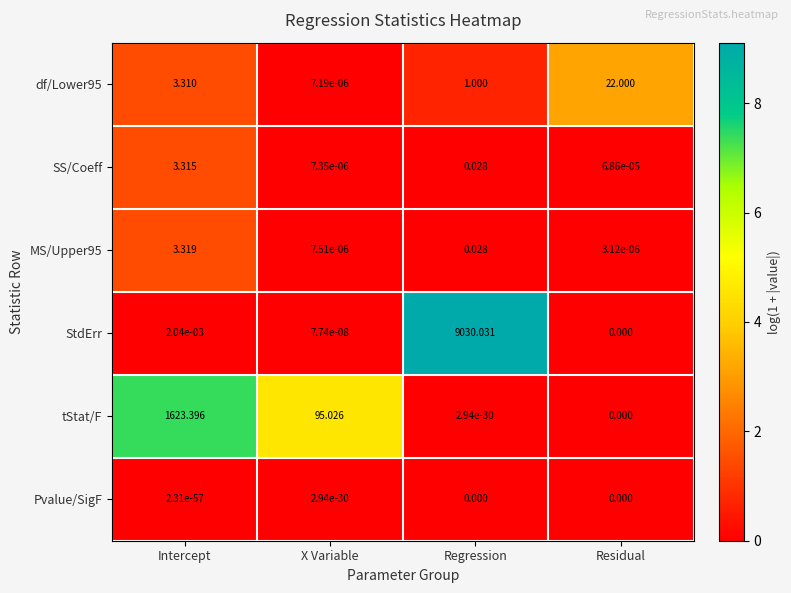

What is the total value across all series at Regression?

9031.1